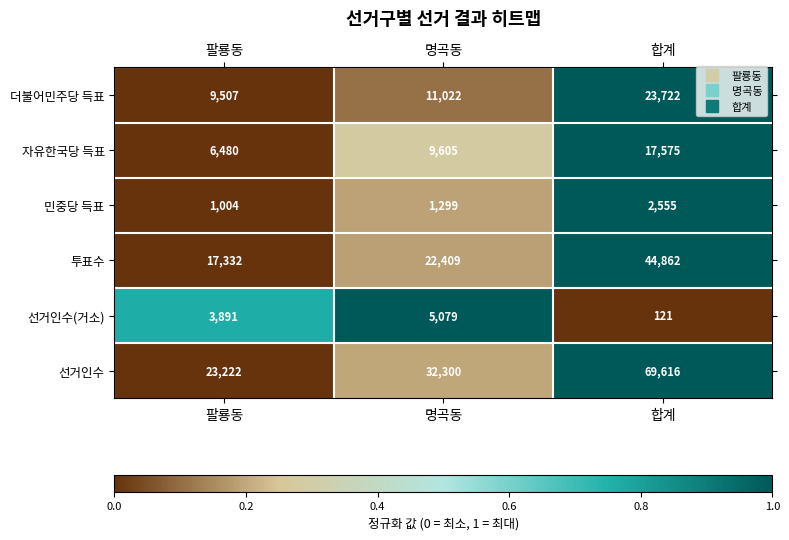

How many 투표수 values are between 17332 and 44862?

3